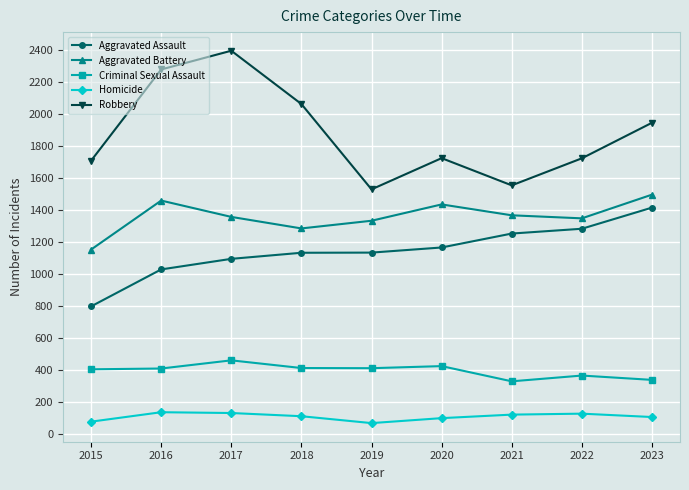

How many data points does each series have?

9